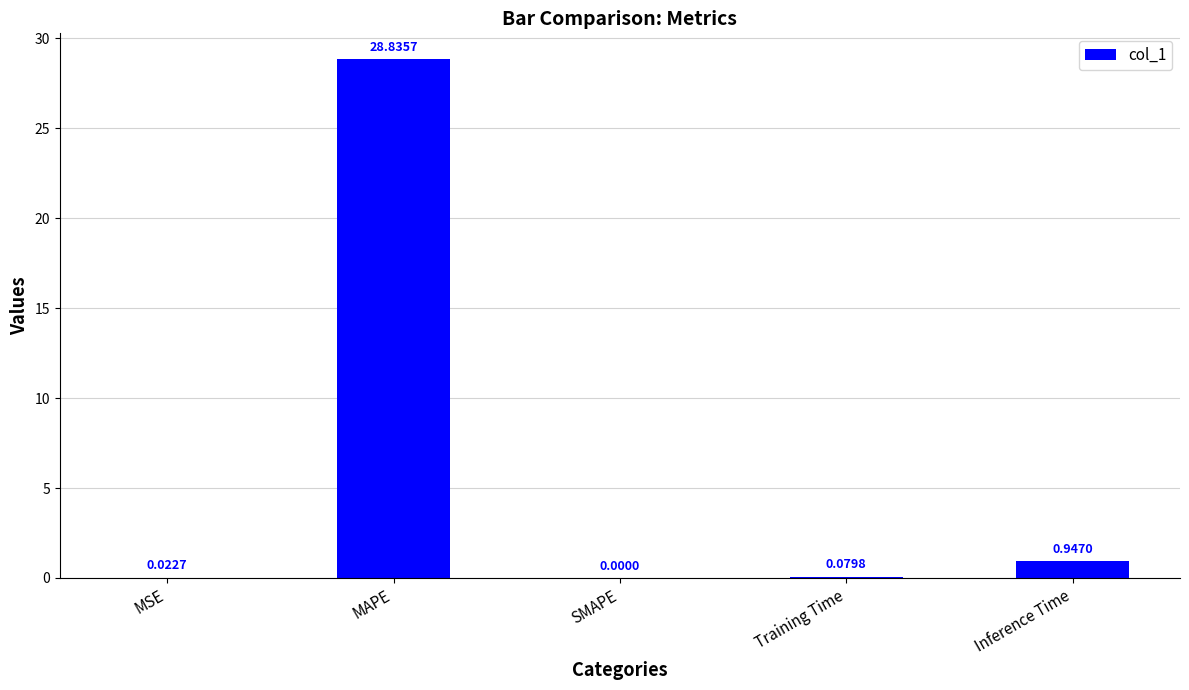

Does the chart contain stacked bars?

No